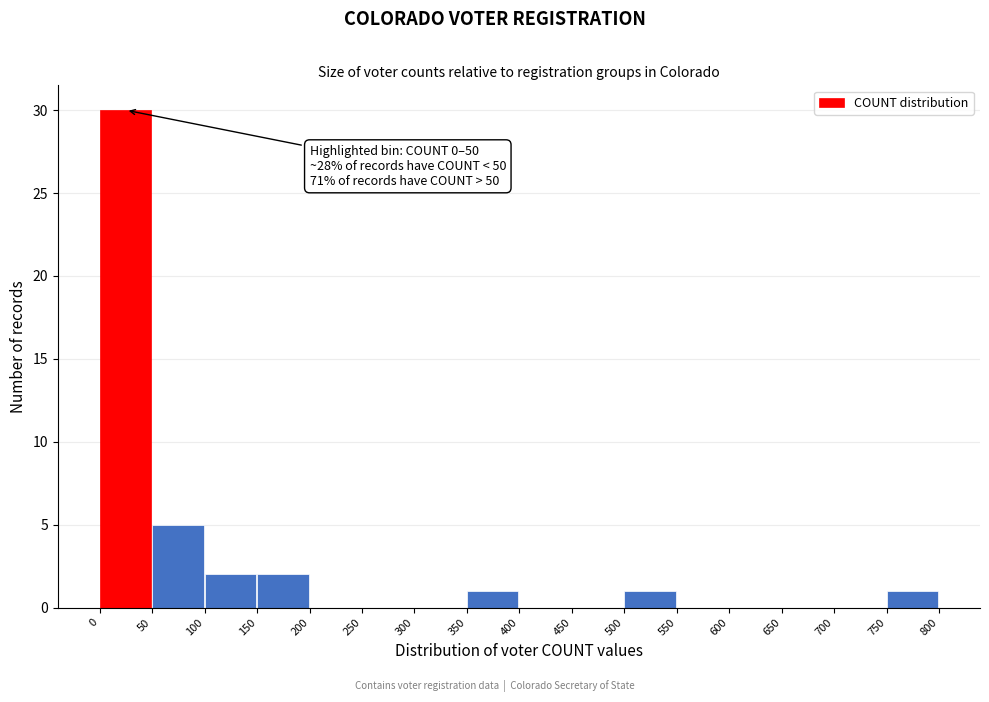

Over which range of the x-axis is the bar tallest?

0 to 50